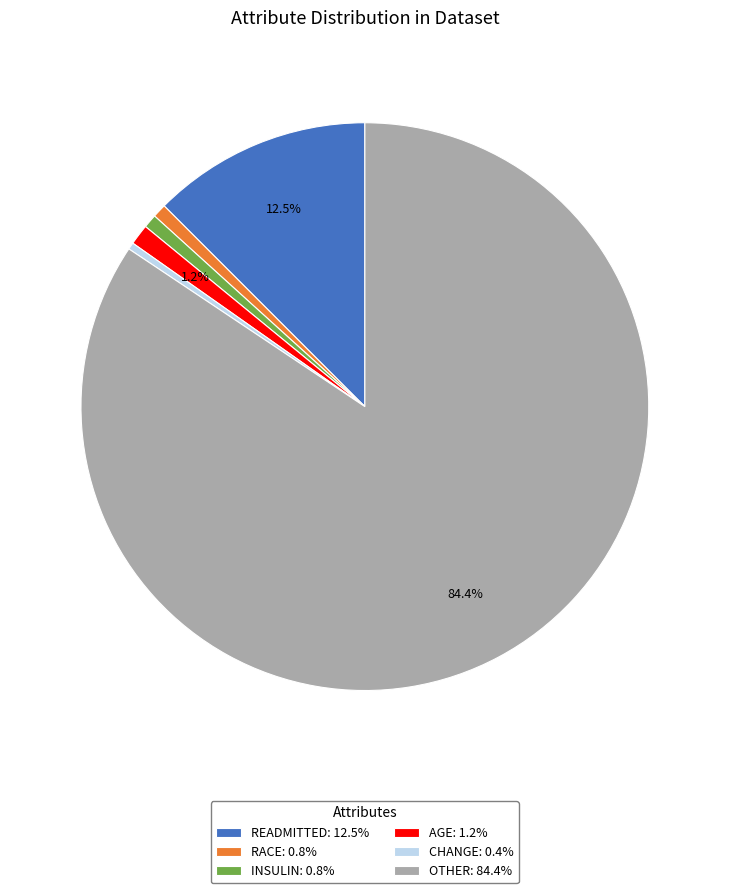

How many slices are in this pie chart?

6